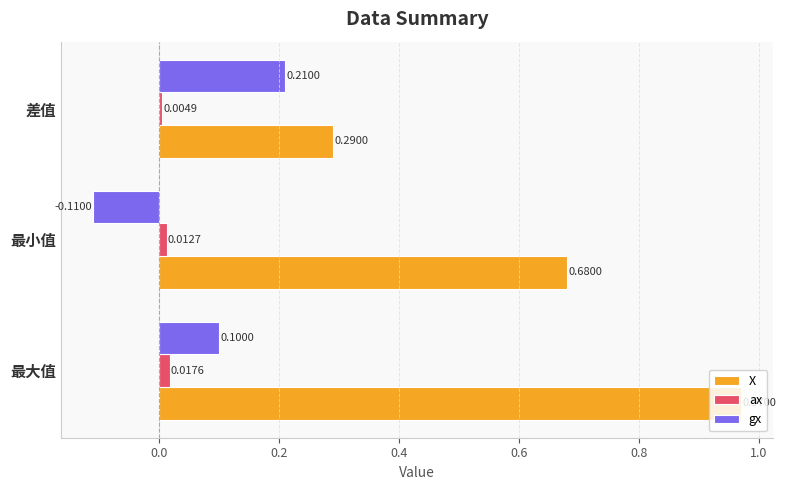

What is the sum of all X values?

1.9